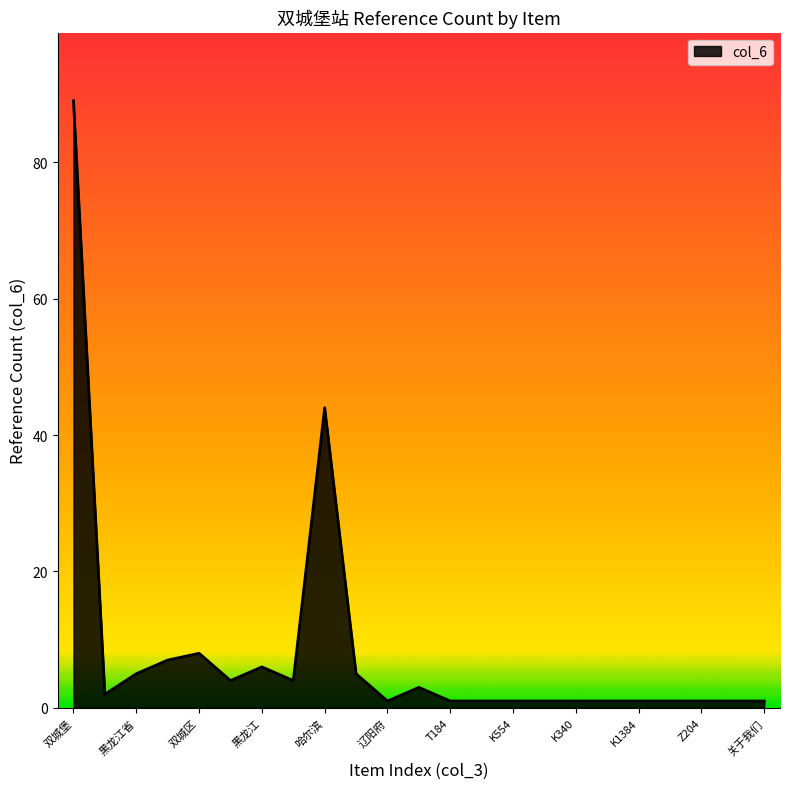

What is the difference between the maximum and minimum values?

88